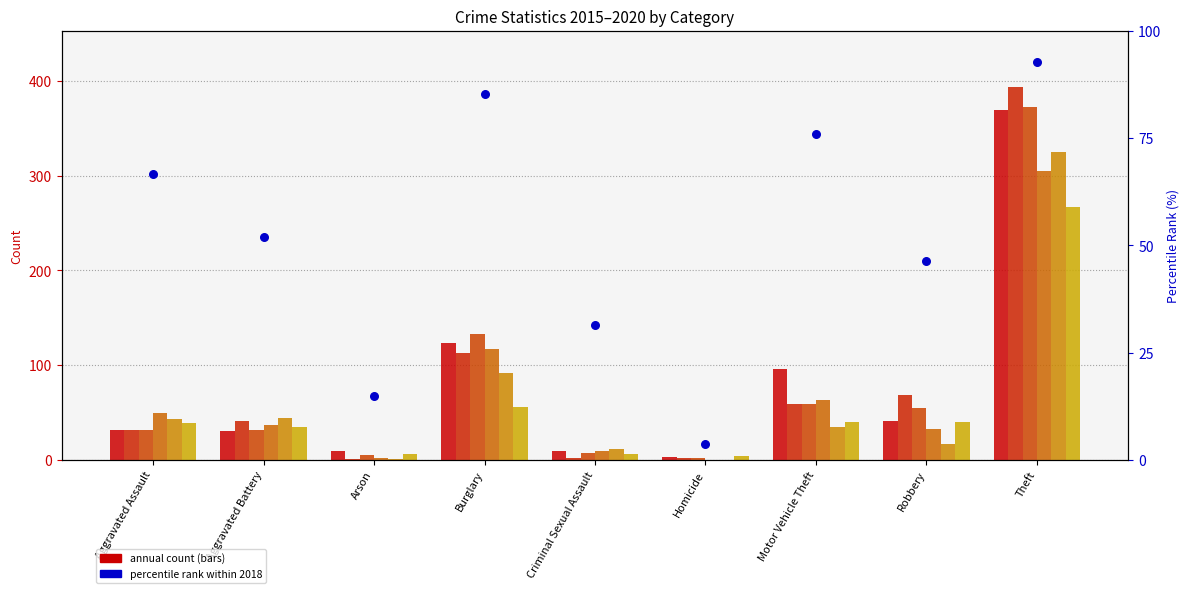

Which has a higher value, Homicide or Arson?

Arson